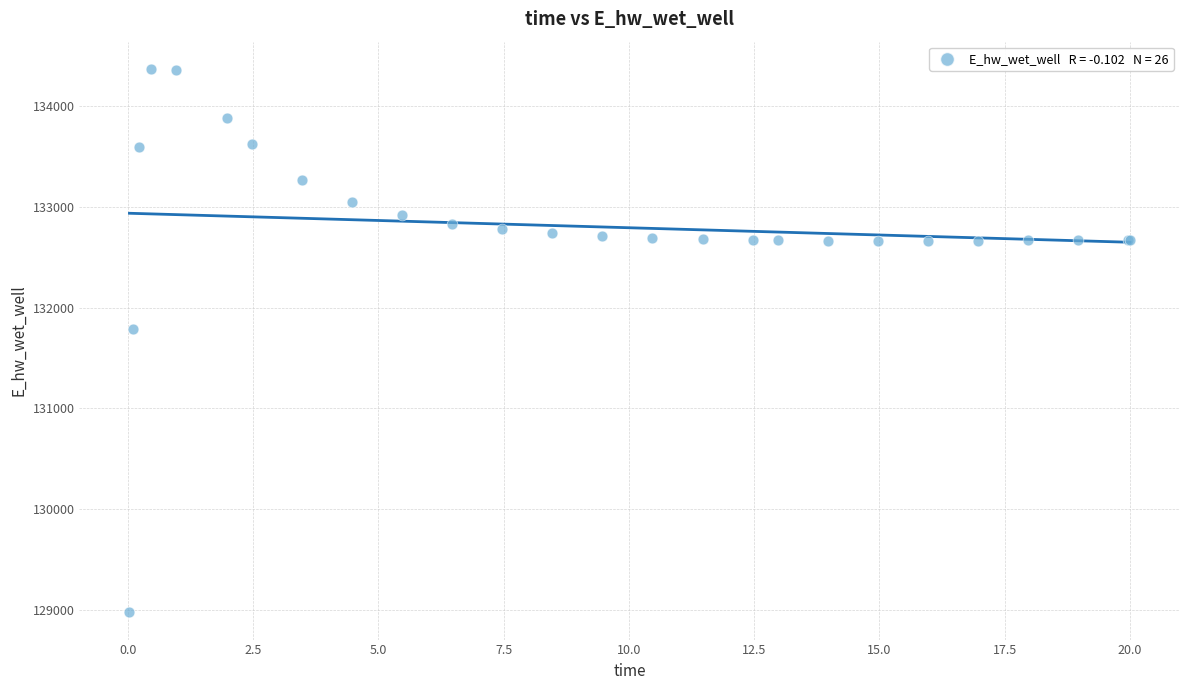

What Y value in the scatter plot is closest to 131673?

131790.7